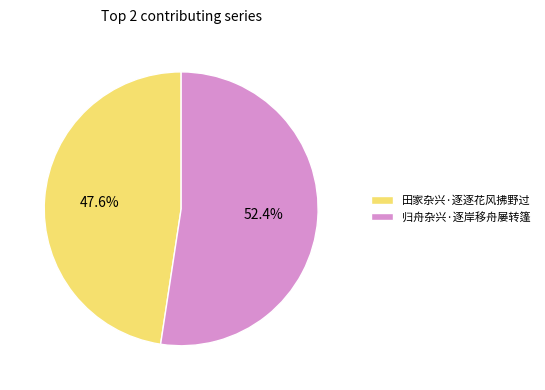

Which category has the smallest portion of the pie?

田家杂兴·逐逐花风拂野过